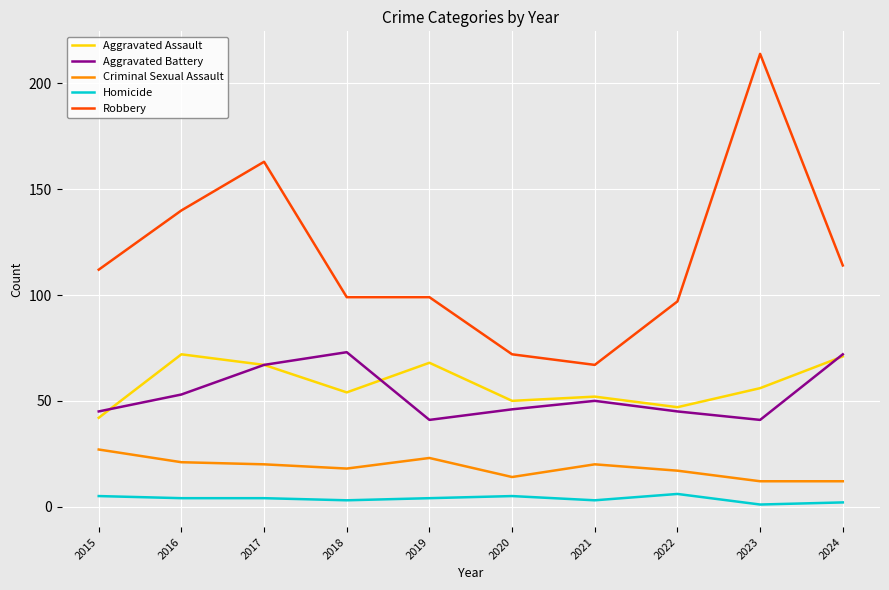

What is the difference between the second highest and second lowest values in the Robbery series?

91